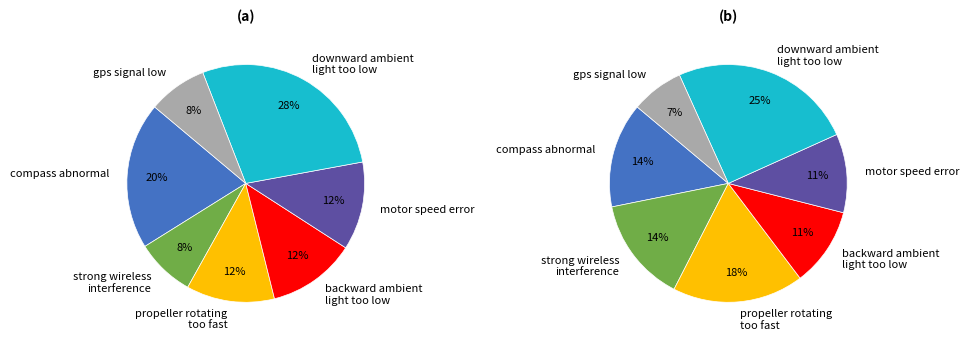

Approximately how many times larger is the value at propeller rotating too fast compared to gps signal low?

1.5